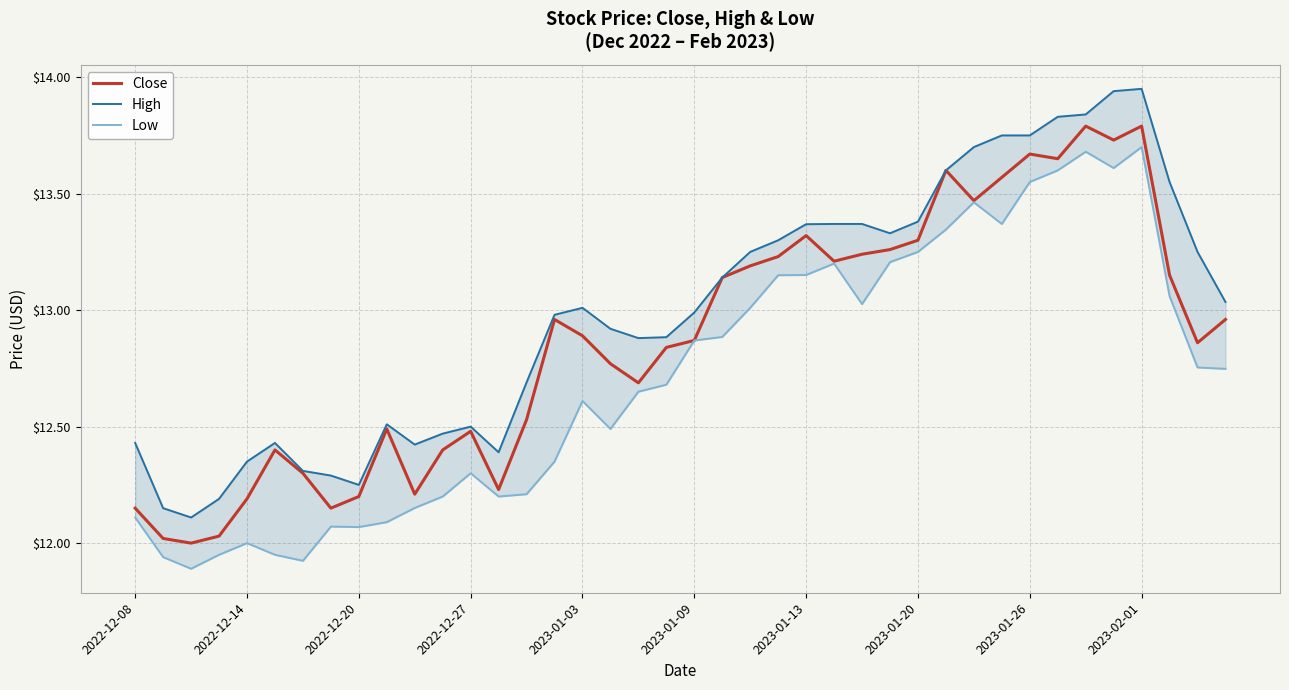

What is the maximum value for Close?

13.8